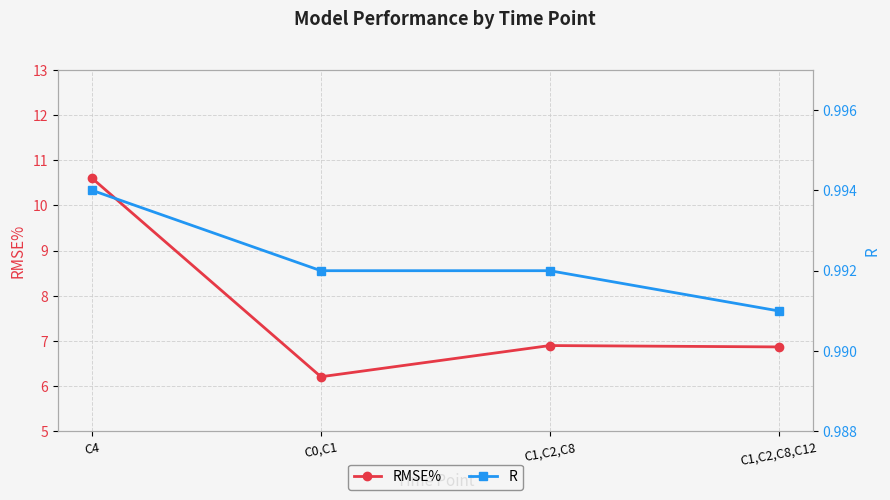

What is the lowest value of the R series?

1.0